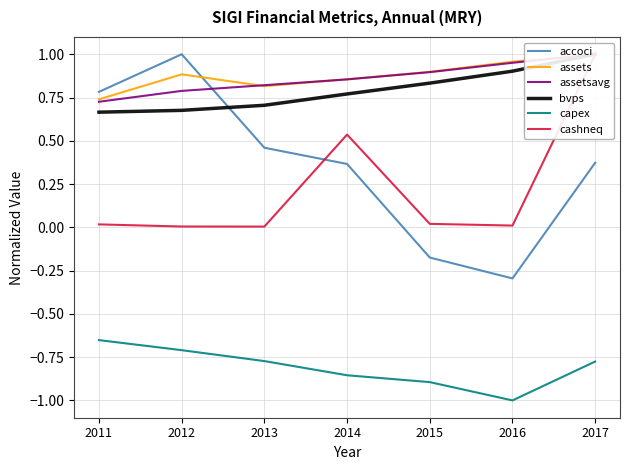

How many lines are shown in the chart?

6